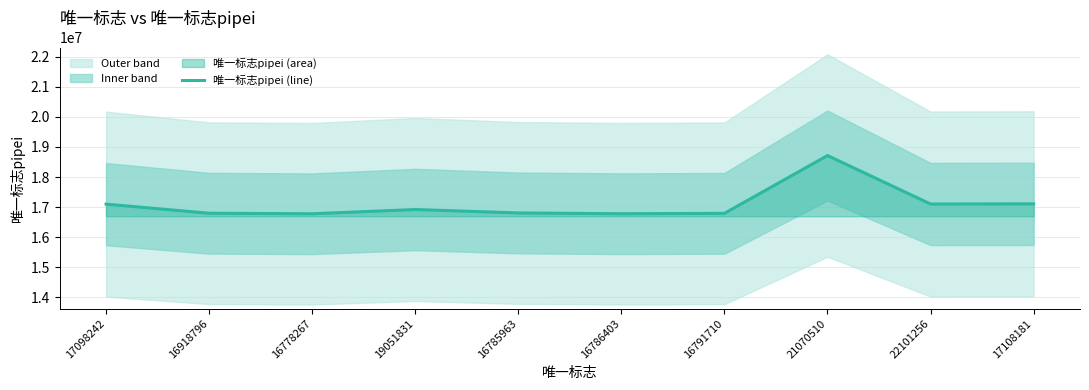

At which category does the chart reach its peak across all series?

21070510